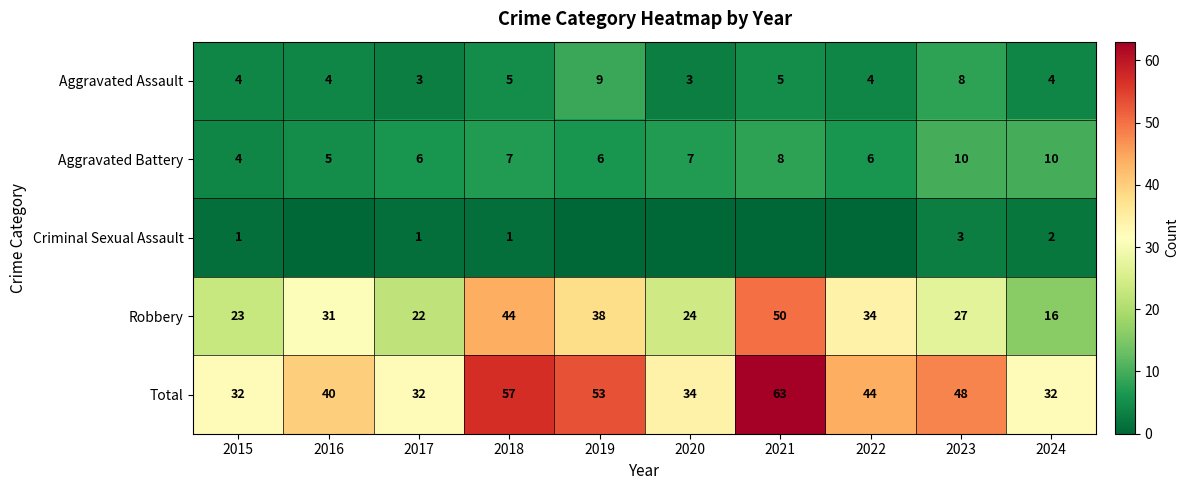

The Robbery series shows 9 at 2024. True or false?

False